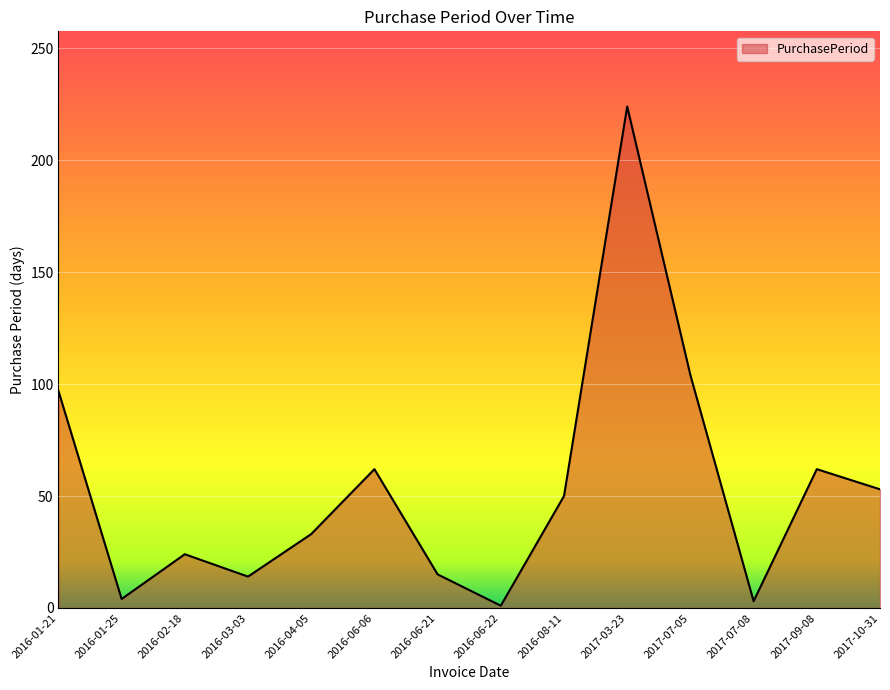

Where does the data first go above 50?

2016-01-21